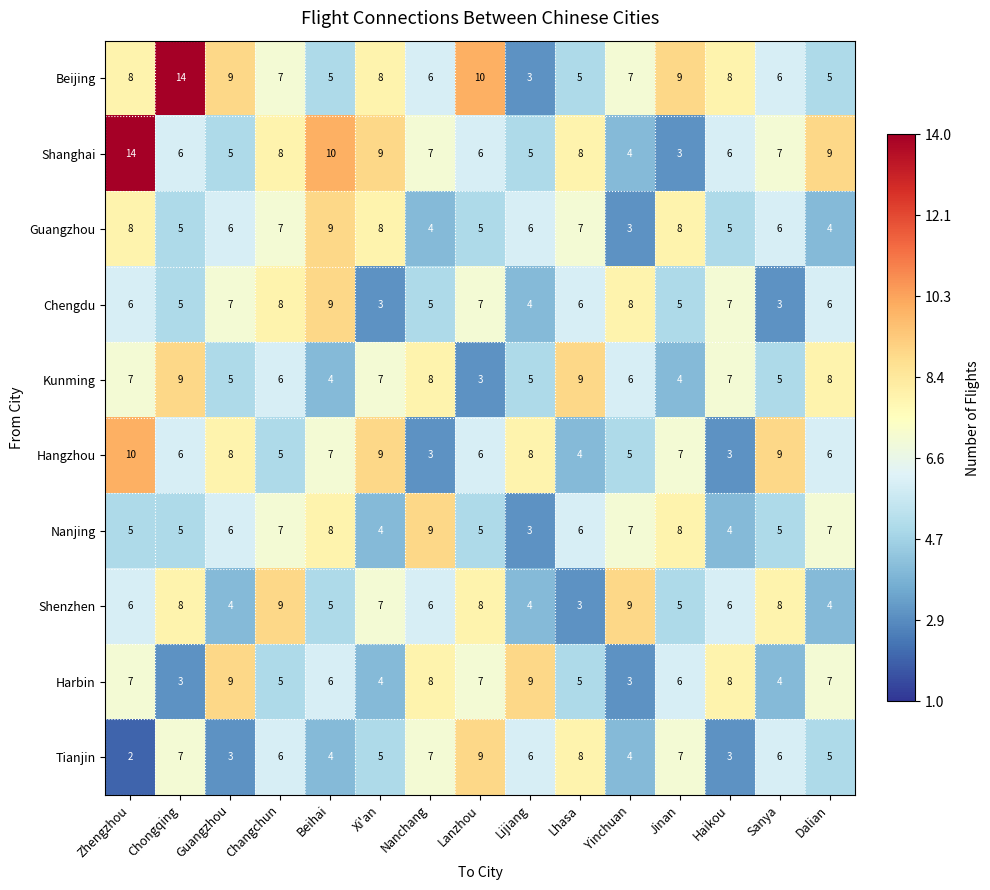

Read the Shanghai value at Dalian, to the nearest 5.

10